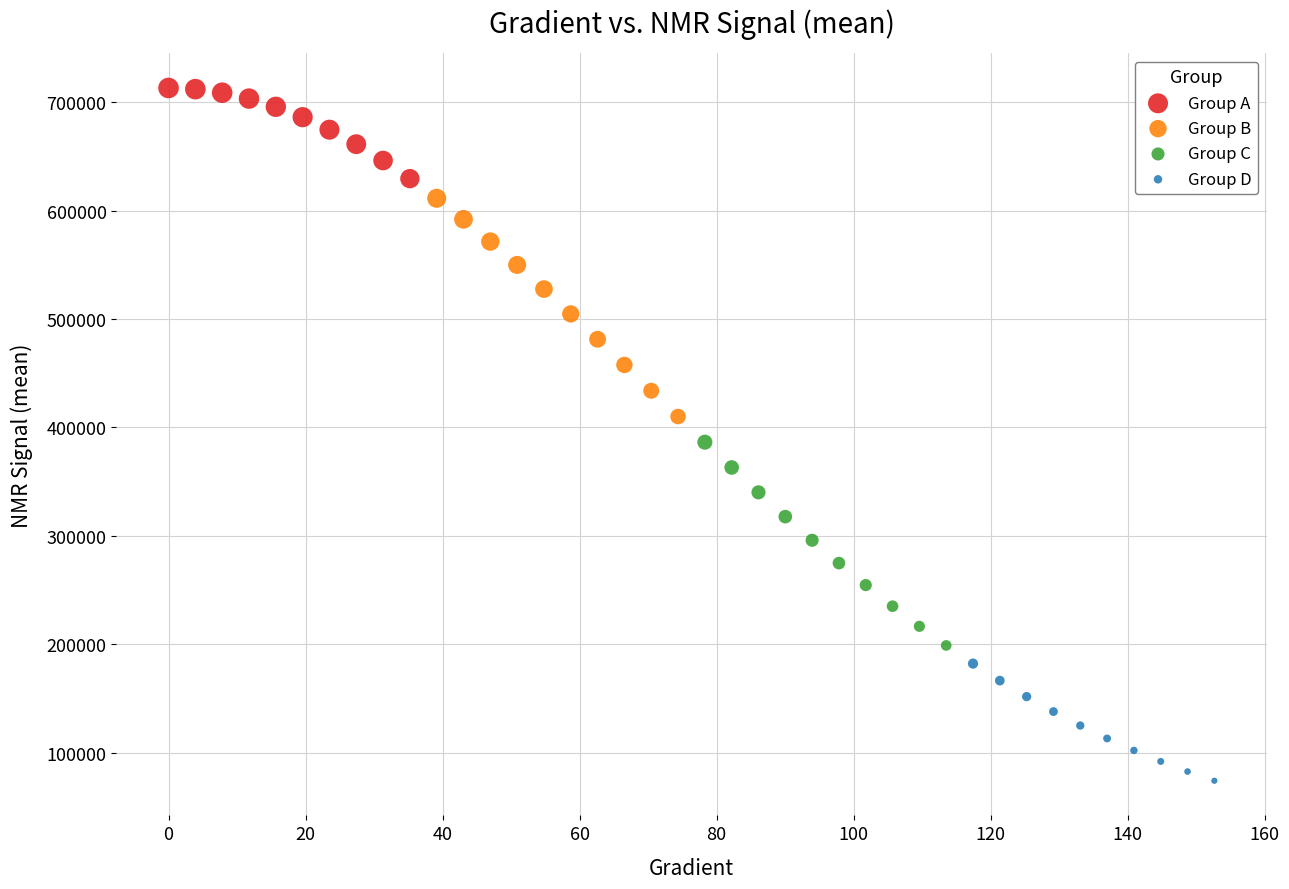

Which series reaches the minimum Y coordinate?

Group D